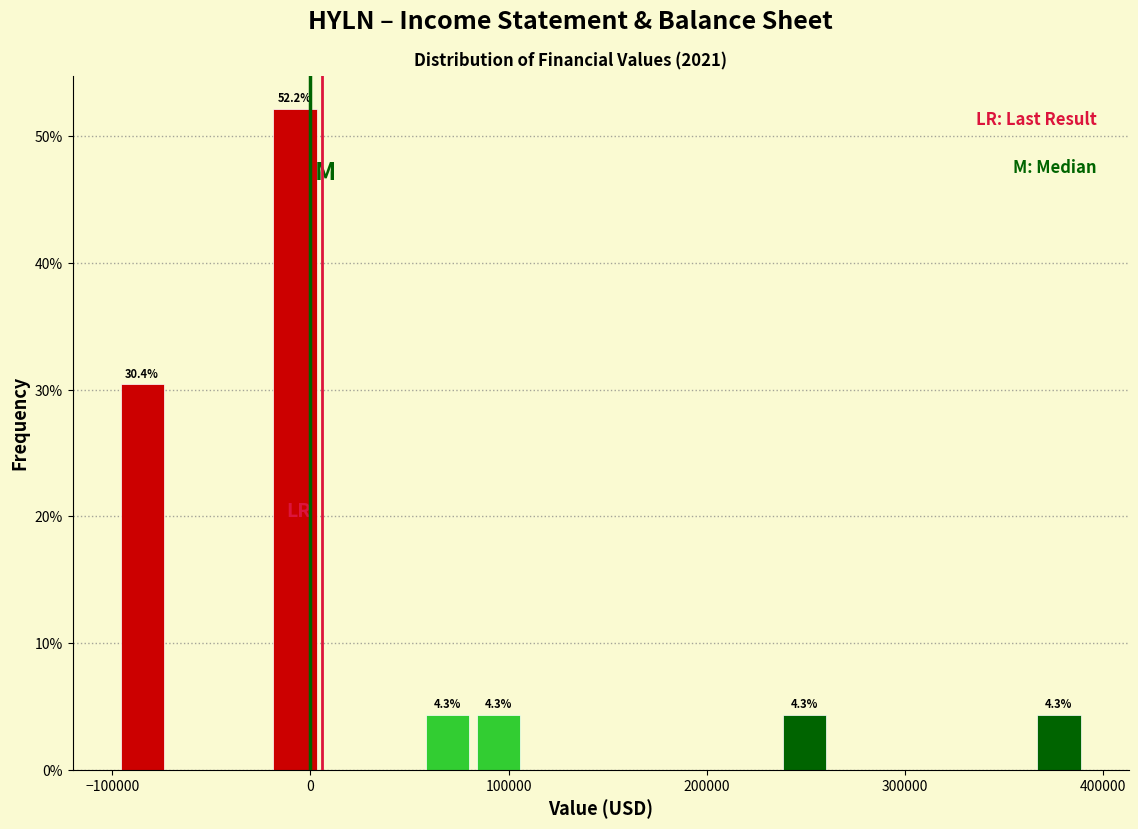

Around what value on the x-axis is the tallest bar? Give the approximate position of its centre, as read against the axis.

-10000